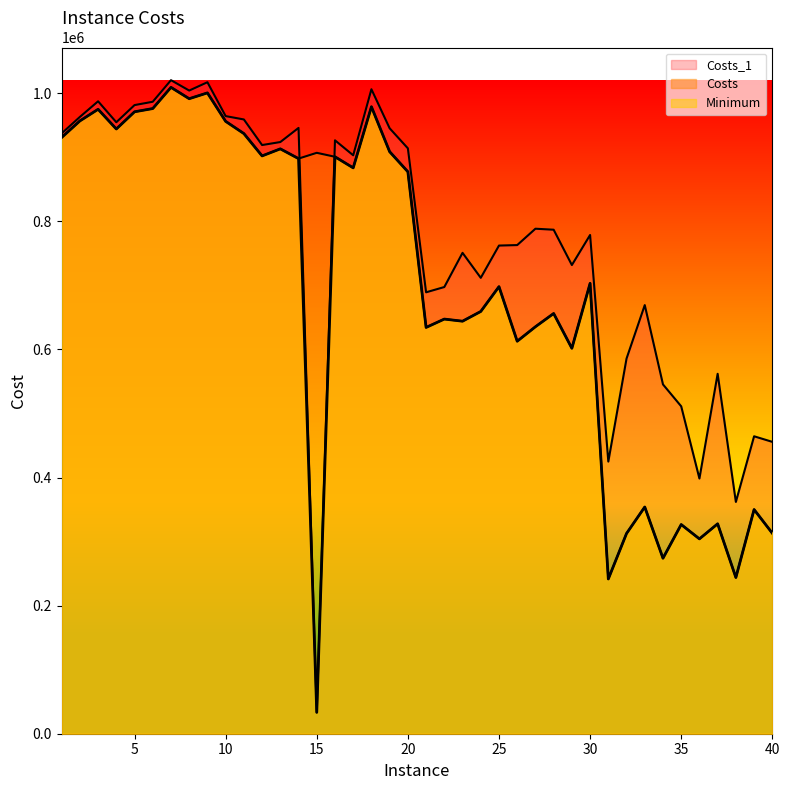

The value of Minimum at 18 is 677651. True or false?

False